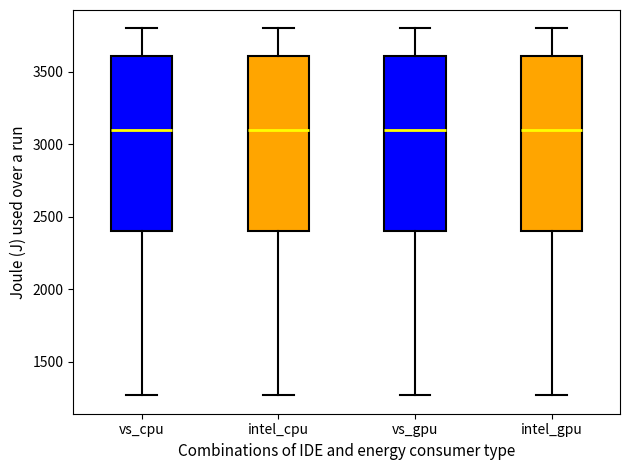

Reading left to right, read every box against the y-axis: the position of its median line, the range the box covers, and the ends of its whiskers. The values are not printed on the chart, so give them approximately, as read against the axis.

vs_cpu: median 3100, box 2400 to 3600, whiskers 1250 to 3800
intel_cpu: median 3100, box 2400 to 3600, whiskers 1250 to 3800
vs_gpu: median 3100, box 2400 to 3600, whiskers 1250 to 3800
intel_gpu: median 3100, box 2400 to 3600, whiskers 1250 to 3800